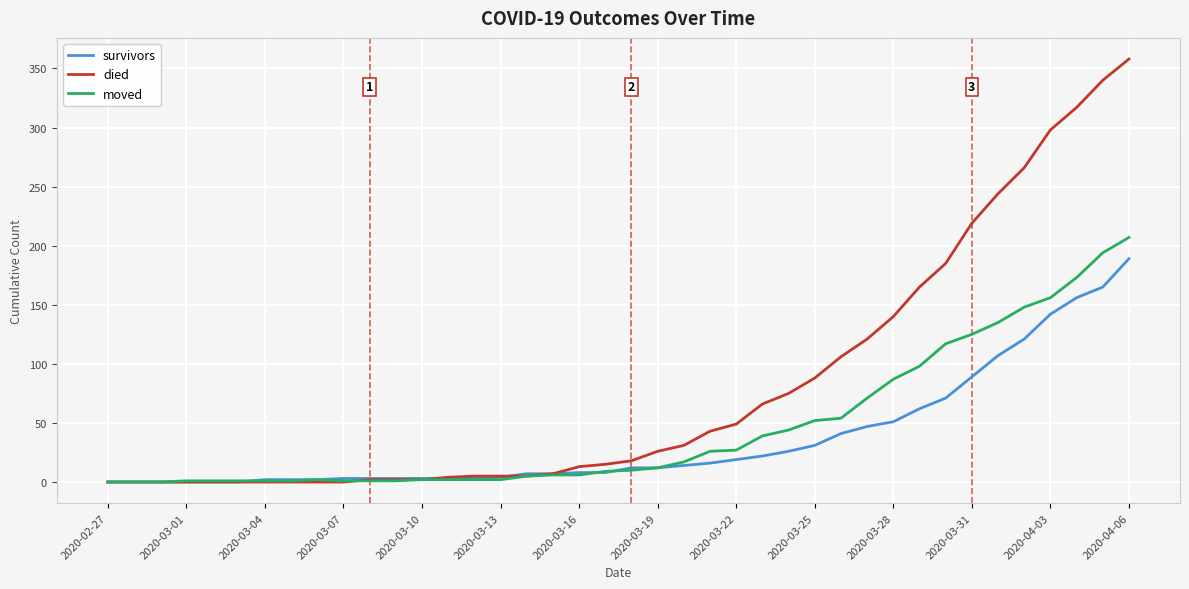

What is the average value of the died series?

80